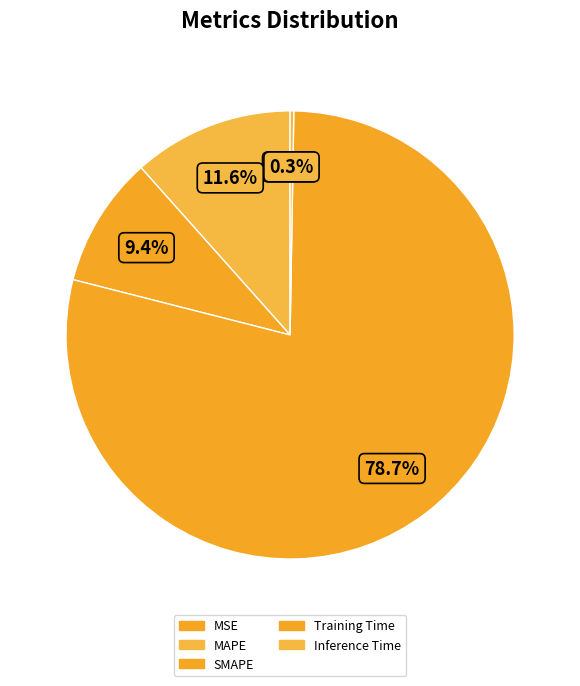

True or false: MAPE accounts for 12% of the total.

True